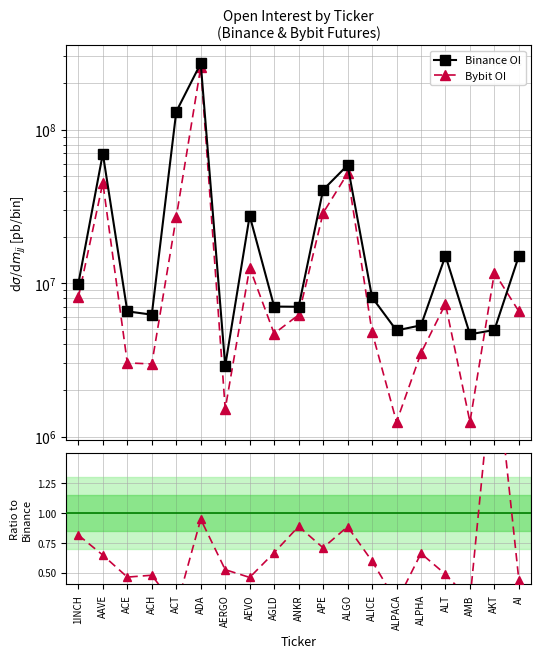

Reading left to right, what are all the values shown in this chart?

Binance OI: 1INCH=9941474.0	AAVE=69820110.0	ACE=6548969.0	ACH=6232239.0	ACT=130968813.0	ADA=270057022.0	AERGO=2890452.0	AEVO=27473099.0	AGLD=7036830.0	ANKR=7014931.0	APE=40512014.0	ALGO=58650691.0	ALICE=8081844.0	ALPACA=4917349.0	ALPHA=5312422.0	ALT=15073187.0	AMB=4641520.0	AKT=4955780.0	AI=15054021.0
Bybit OI: 1INCH=8084705.0	AAVE=45070723.0	ACE=3022904.0	ACH=2974576.0	ACT=26882619.0	ADA=255368187.0	AERGO=1514241.0	AEVO=12608659.0	AGLD=4689861.0	ANKR=6212563.0	APE=28638307.0	ALGO=51822785.0	ALICE=4809125.0	ALPACA=1246727.0	ALPHA=3504776.0	ALT=7315176.0	AMB=1247593.0	AKT=11712865.0	AI=6542372.0
Bybit / Binance: 1INCH=0.8	AAVE=0.6	ACE=0.5	ACH=0.5	ACT=0.2	ADA=0.9	AERGO=0.5	AEVO=0.5	AGLD=0.7	ANKR=0.9	APE=0.7	ALGO=0.9	ALICE=0.6	ALPACA=0.3	ALPHA=0.7	ALT=0.5	AMB=0.3	AKT=2.4	AI=0.4